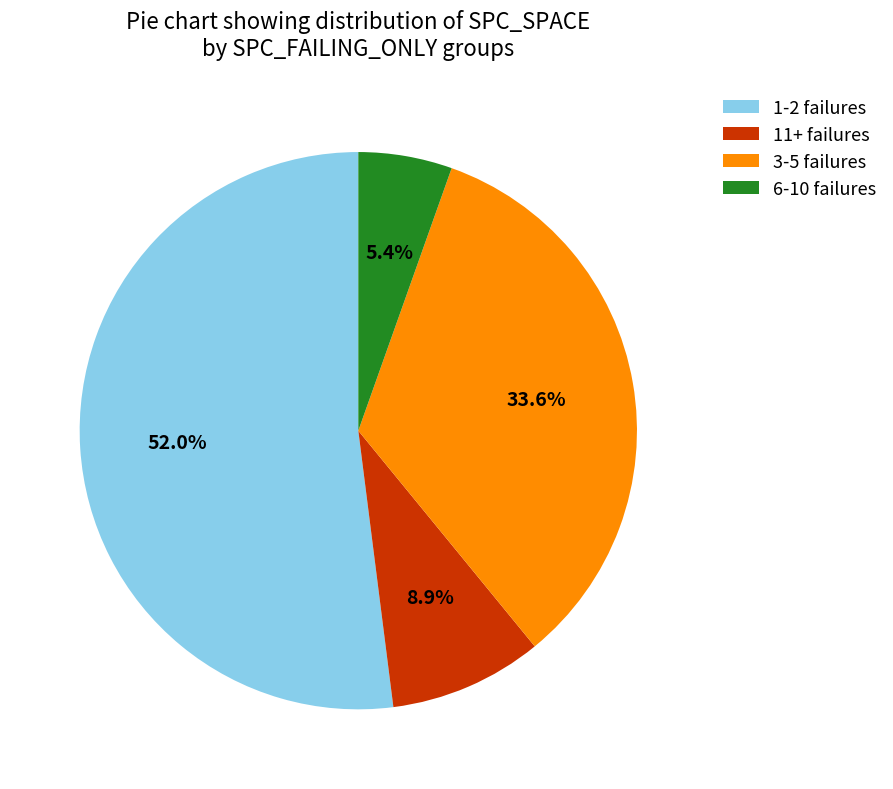

Between 11+ failures and 6-10 failures, which is larger?

11+ failures